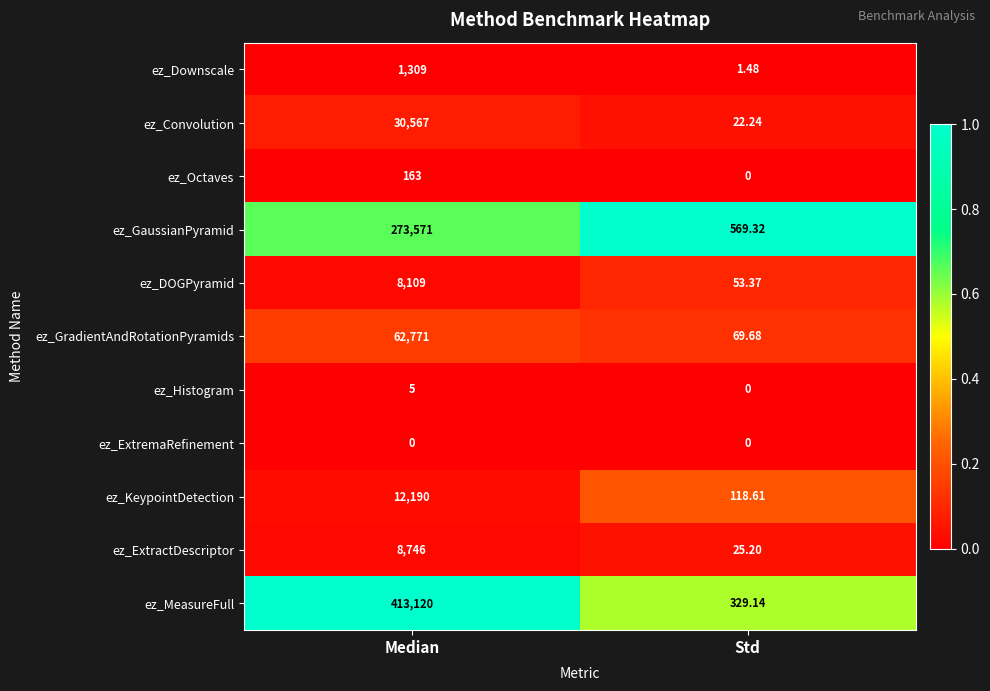

Between Median and Std, which series saw the biggest shift?

ez_MeasureFull